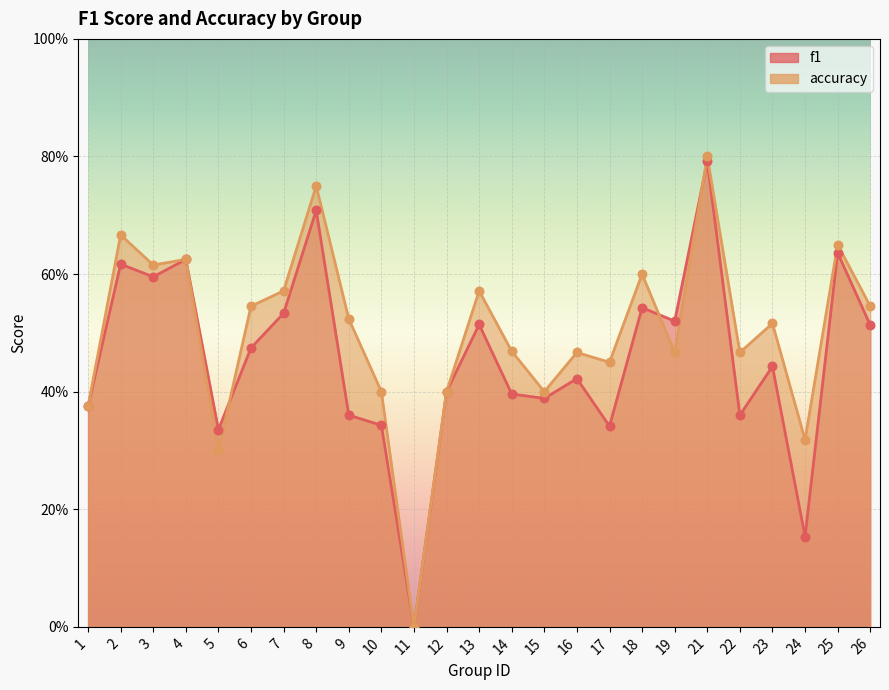

Which series has the widest spread of Y values?

accuracy